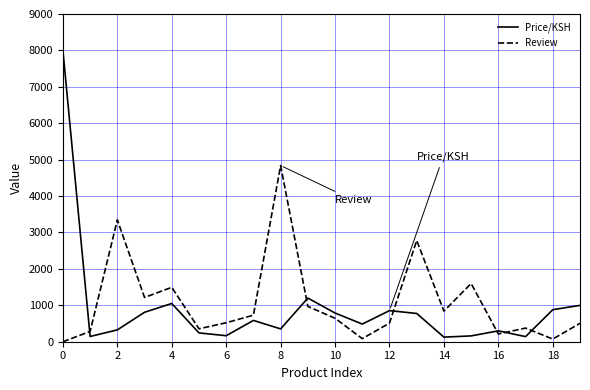

Rank the series by their maximum value, from highest to lowest.

Price/KSH, Review